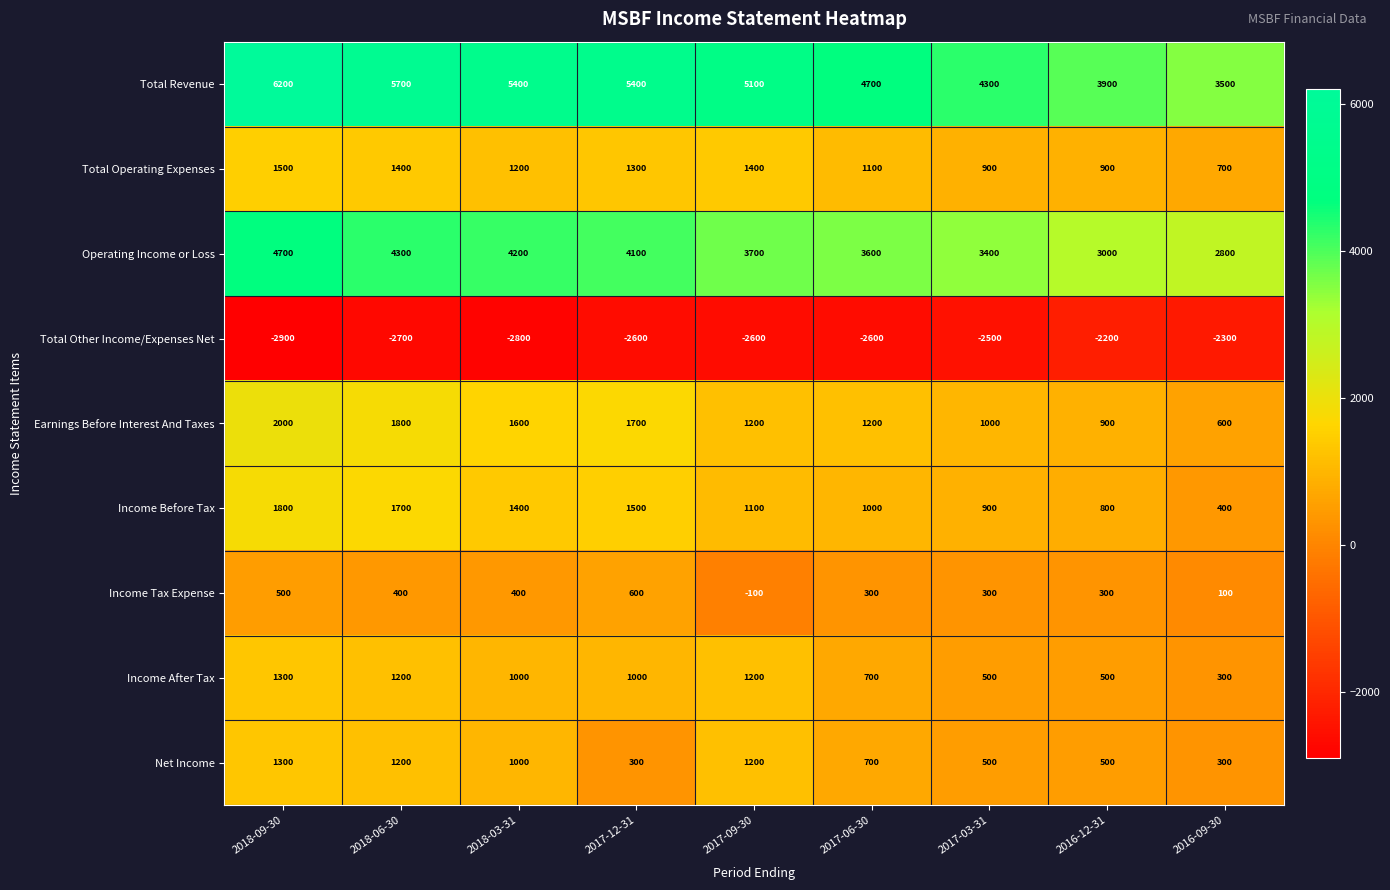

Read the Operating Income or Loss value at 2017-03-31, to the nearest 50.

3400